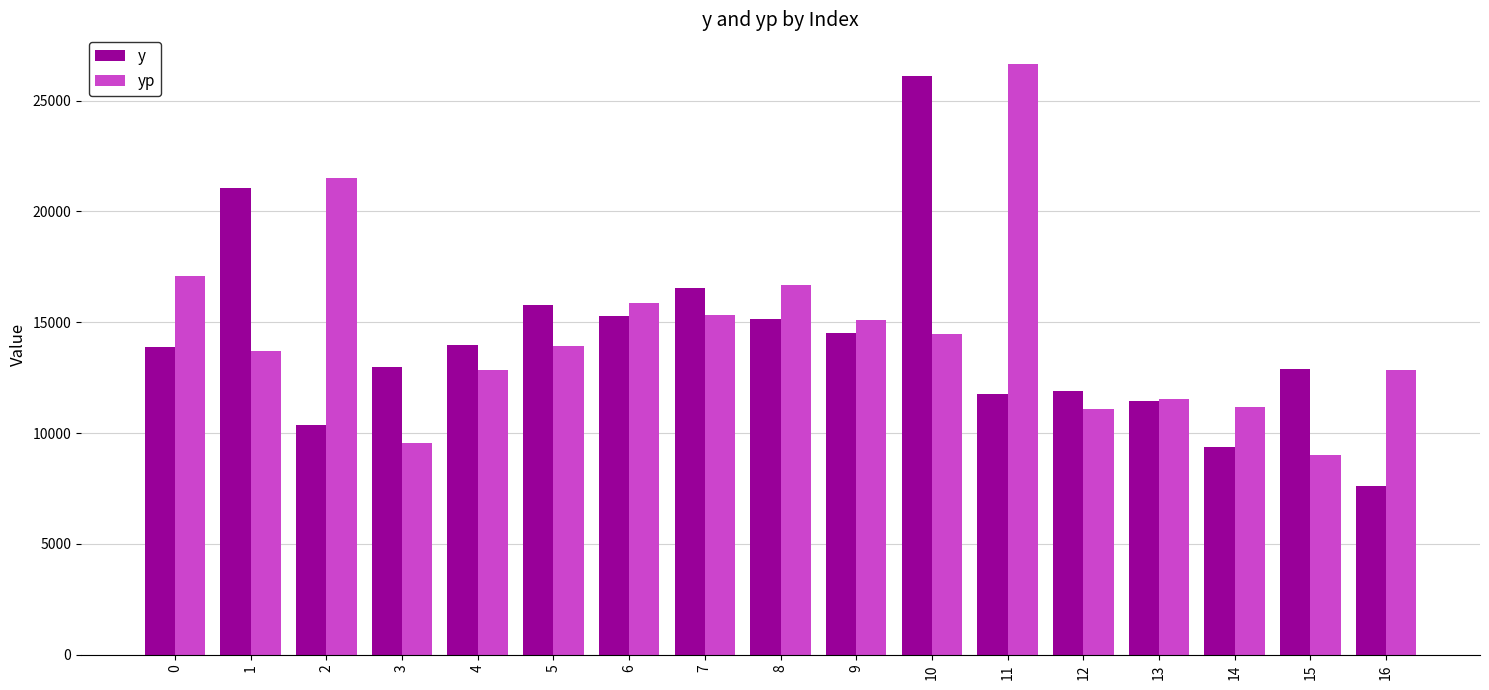

What value does the y series have at 16?

7627.0